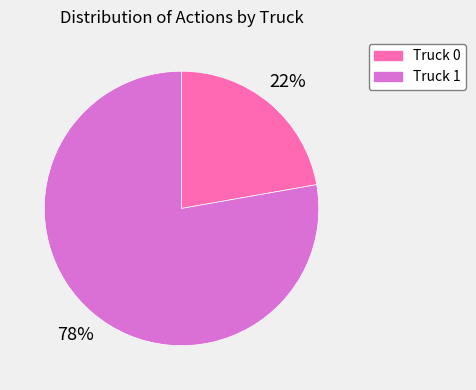

To the nearest percent, what portion does Truck 0 represent?

22%